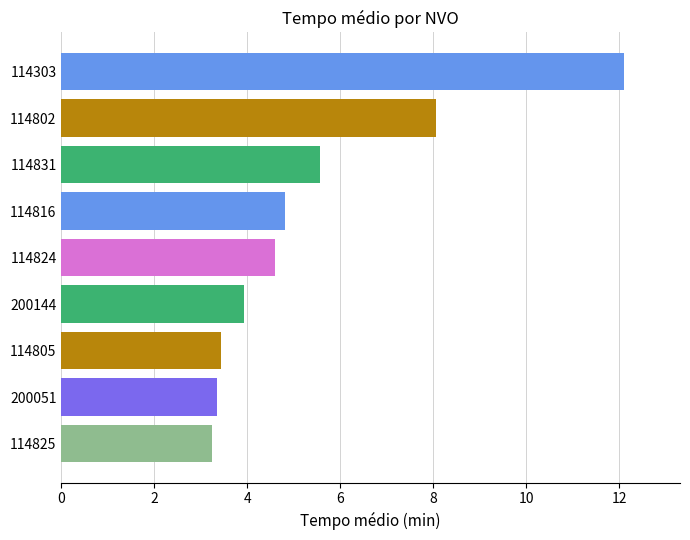

Where is the data nearest to the value 7?

114802